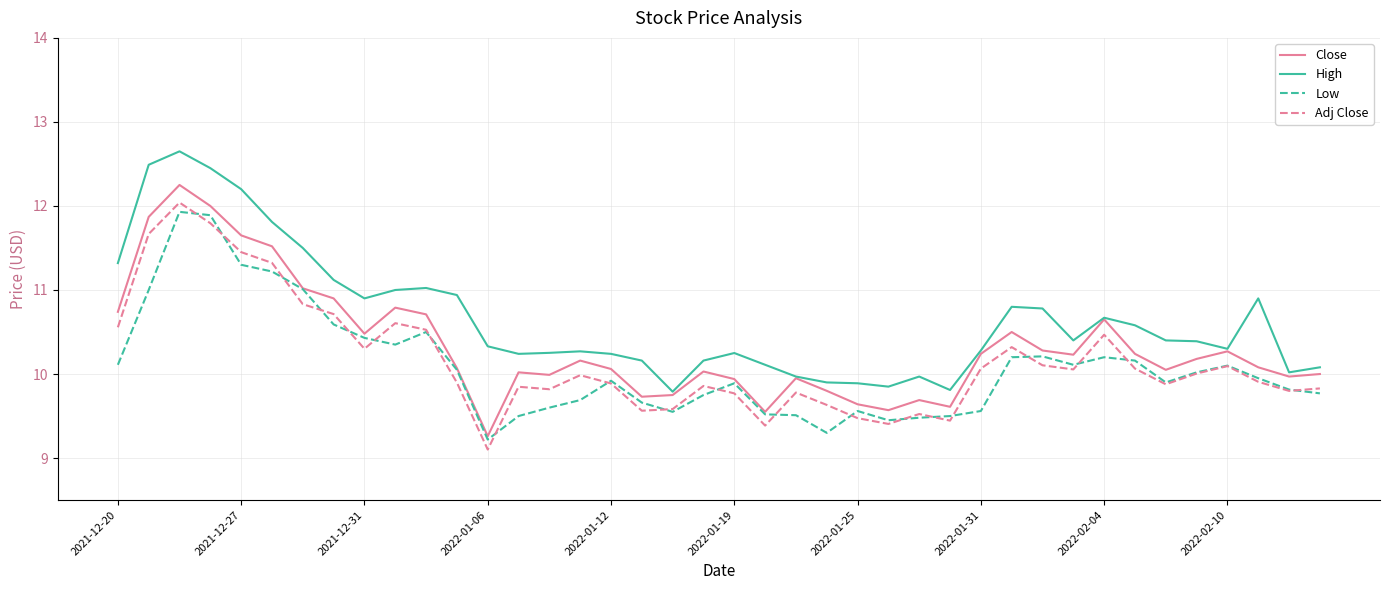

Is this an area chart (filled region under the line)?

No